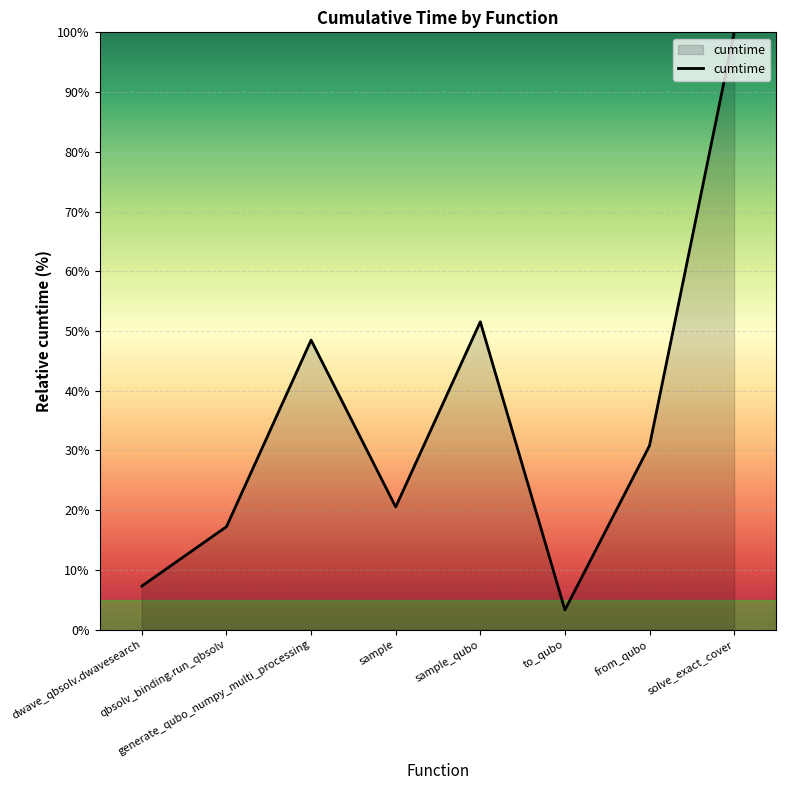

The value at sample is 20.5. True or false?

True